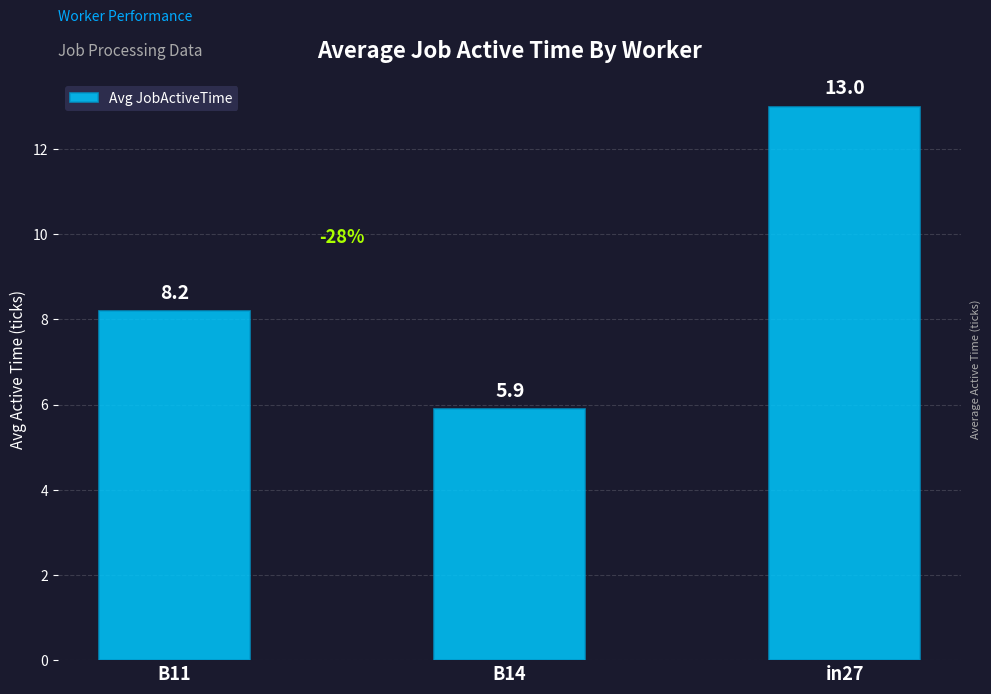

What is the change in value from B11 to B14?

-2.3